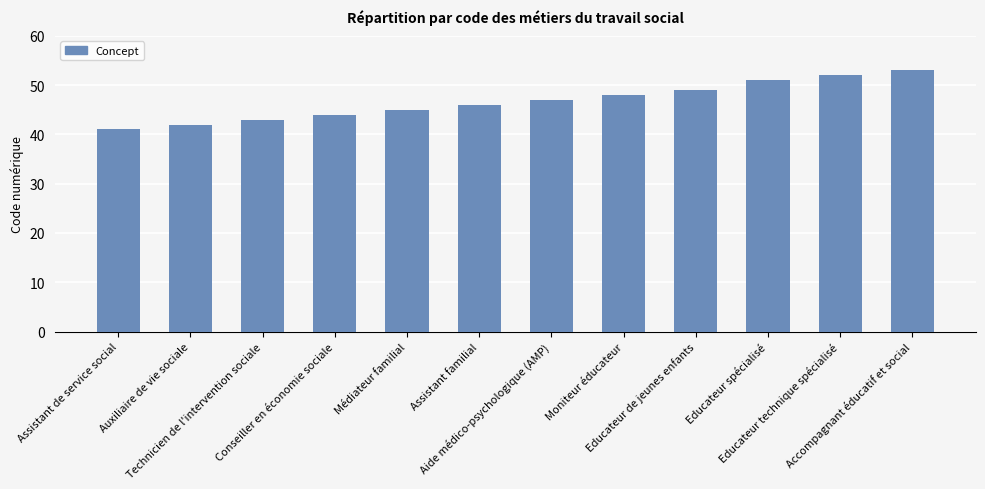

True or false: the data shows 51 at Educateur spécialisé.

True